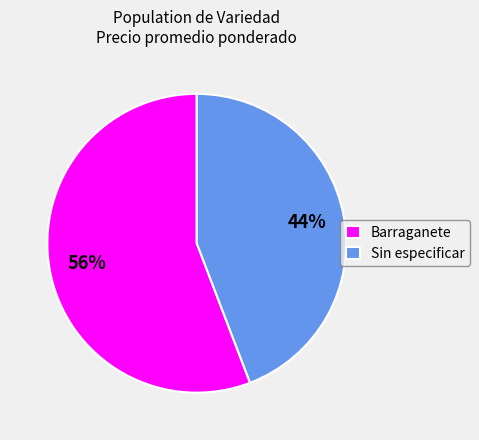

The Barraganete slice represents 45% of the pie. True or false?

False